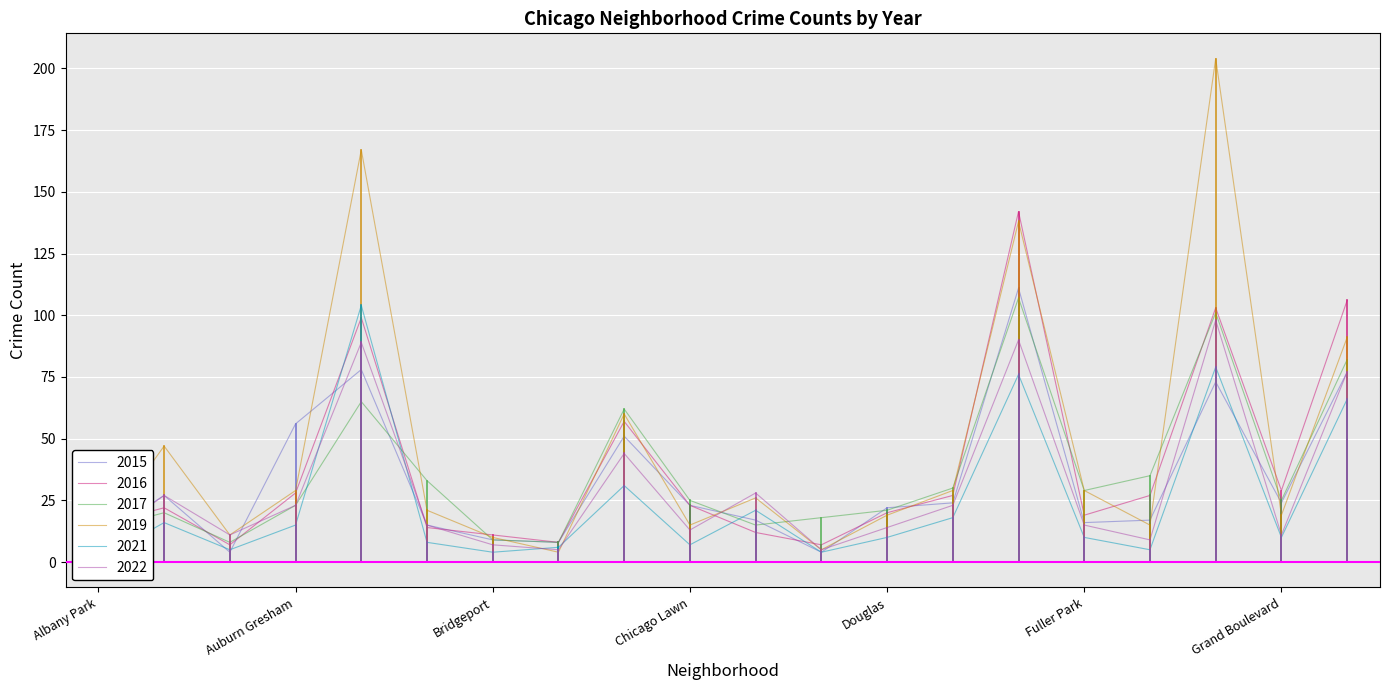

Reading left to right, extract all data points from this chart.

2015: Albany Park=10	Armour Square=27	Ashburn=4	Auburn Gresham=56	Austin=78	Avondale=15	Bridgeport=9	Brighton Park=8	Chatham=51	Chicago Lawn=23	Chinatown=17	Clearing=4	Douglas=22	Edgewater=24	Englewood=111	Fuller Park=16	Gage Park=17	Garfield Park=73	Grand Boulevard=24	Grand Crossing=77
2016: Albany Park=15	Armour Square=22	Ashburn=7	Auburn Gresham=28	Austin=99	Avondale=14	Bridgeport=11	Brighton Park=8	Chatham=57	Chicago Lawn=23	Chinatown=12	Clearing=7	Douglas=20	Edgewater=27	Englewood=142	Fuller Park=19	Gage Park=27	Garfield Park=103	Grand Boulevard=29	Grand Crossing=106
2017: Albany Park=13	Armour Square=20	Ashburn=8	Auburn Gresham=23	Austin=65	Avondale=33	Bridgeport=9	Brighton Park=8	Chatham=62	Chicago Lawn=25	Chinatown=15	Clearing=18	Douglas=21	Edgewater=30	Englewood=107	Fuller Park=29	Gage Park=35	Garfield Park=101	Grand Boulevard=25	Grand Crossing=82
2019: Albany Park=10	Armour Square=47	Ashburn=11	Auburn Gresham=29	Austin=167	Avondale=21	Bridgeport=10	Brighton Park=4	Chatham=60	Chicago Lawn=15	Chinatown=26	Clearing=5	Douglas=19	Edgewater=29	Englewood=138	Fuller Park=29	Gage Park=15	Garfield Park=204	Grand Boulevard=19	Grand Crossing=91
2021: Albany Park=1	Armour Square=16	Ashburn=5	Auburn Gresham=15	Austin=104	Avondale=8	Bridgeport=4	Brighton Park=6	Chatham=31	Chicago Lawn=7	Chinatown=21	Clearing=4	Douglas=10	Edgewater=18	Englewood=76	Fuller Park=10	Gage Park=5	Garfield Park=79	Grand Boulevard=10	Grand Crossing=66
2022: Albany Park=8	Armour Square=27	Ashburn=11	Auburn Gresham=23	Austin=89	Avondale=15	Bridgeport=7	Brighton Park=5	Chatham=44	Chicago Lawn=13	Chinatown=28	Clearing=5	Douglas=14	Edgewater=23	Englewood=90	Fuller Park=15	Gage Park=9	Garfield Park=98	Grand Boulevard=11	Grand Crossing=77